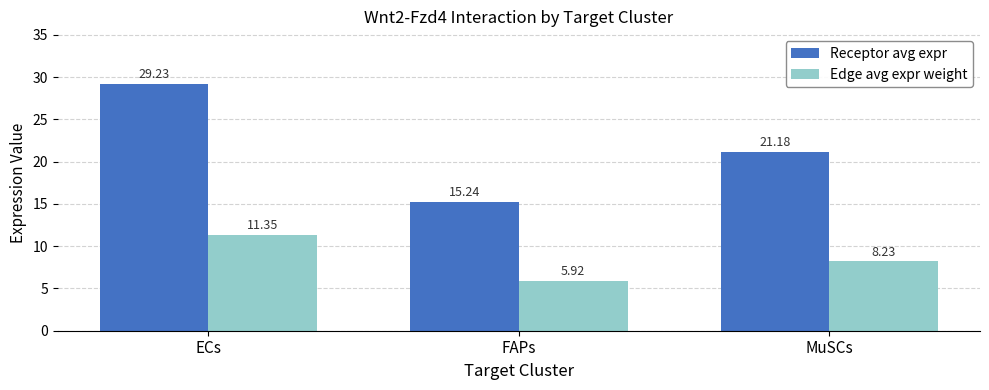

What is the difference between the second highest and minimum values in the Receptor avg expr series?

5.9